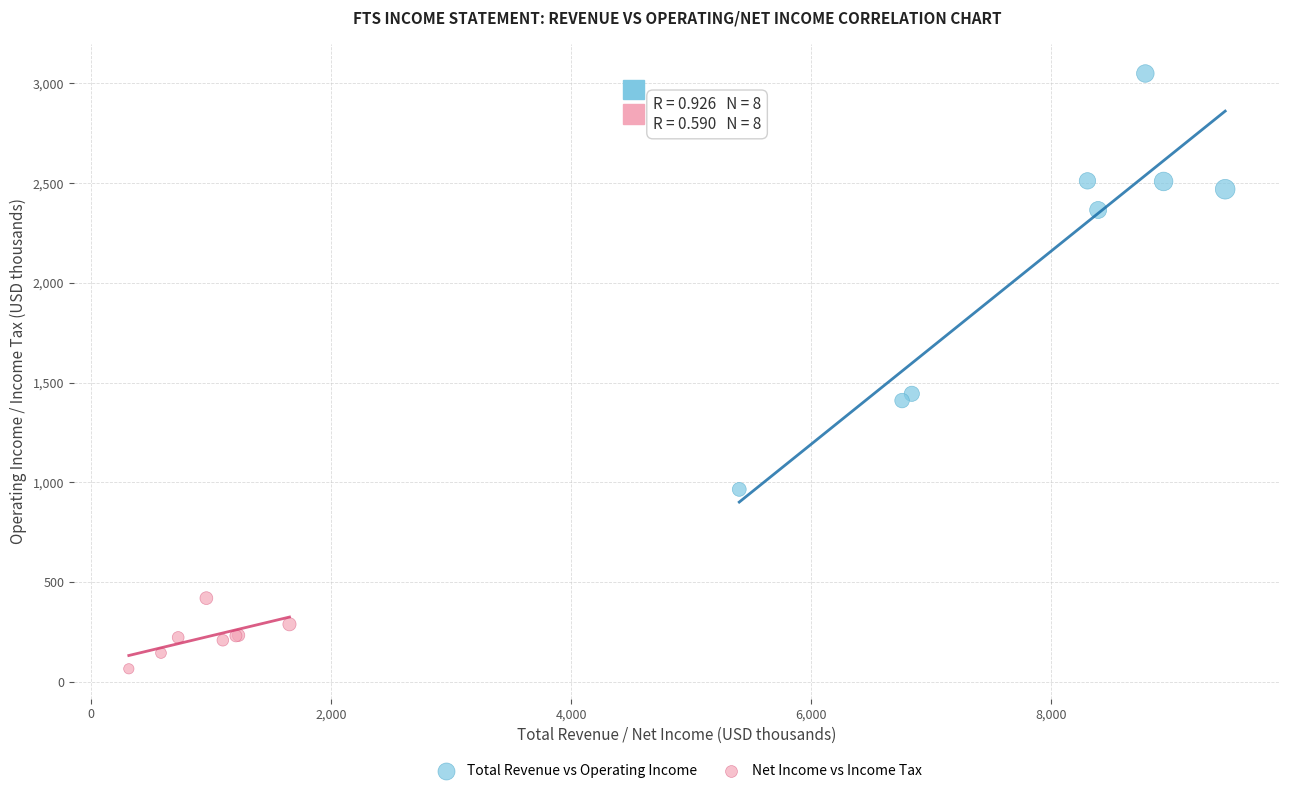

Which series contains the highest Y value?

Total Revenue vs Operating Income